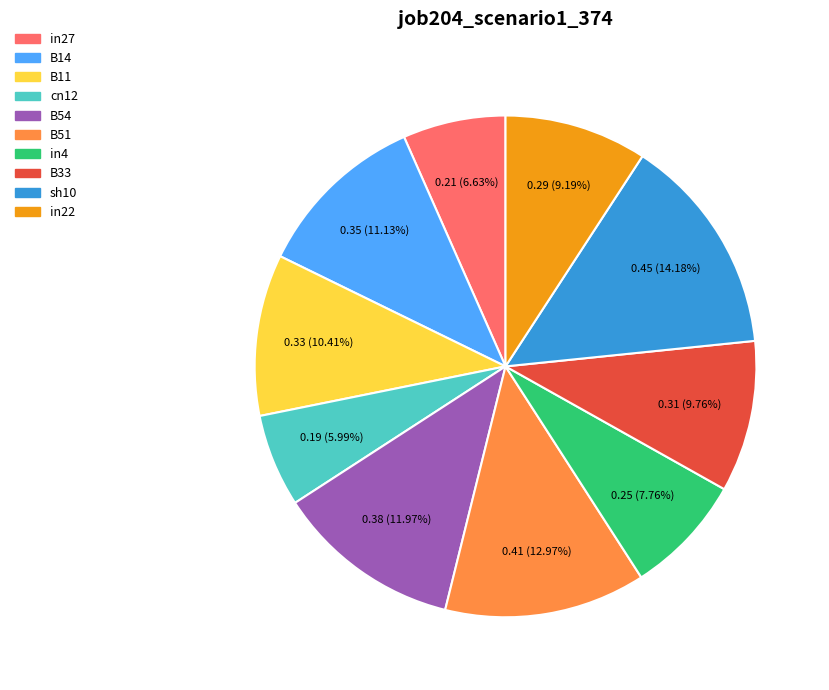

Is there a majority slice in this chart?

No